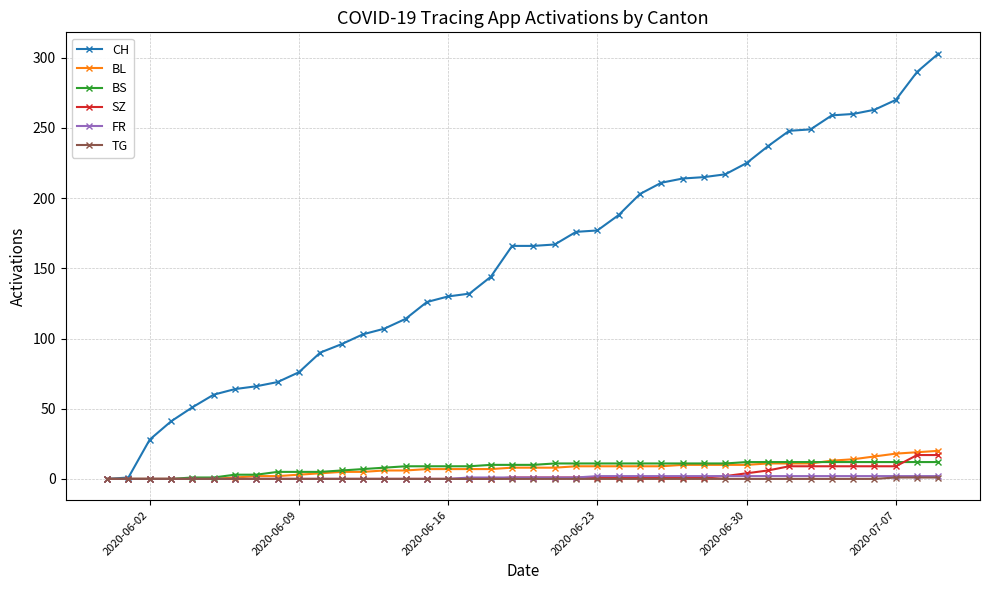

Which series has the widest spread of values?

CH